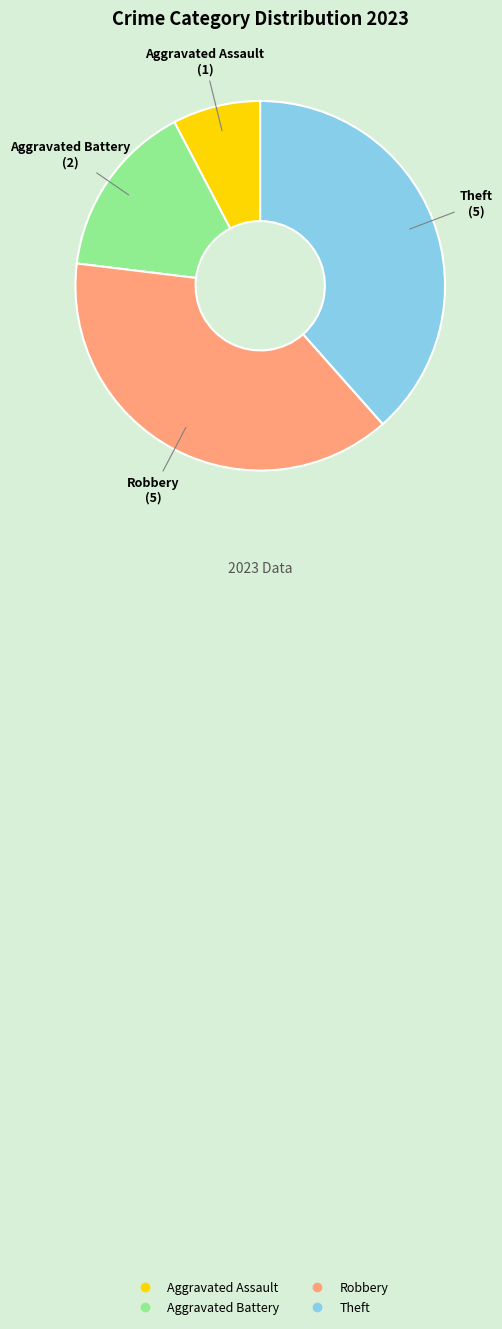

True or false: Aggravated Assault accounts for 8% of the total.

True